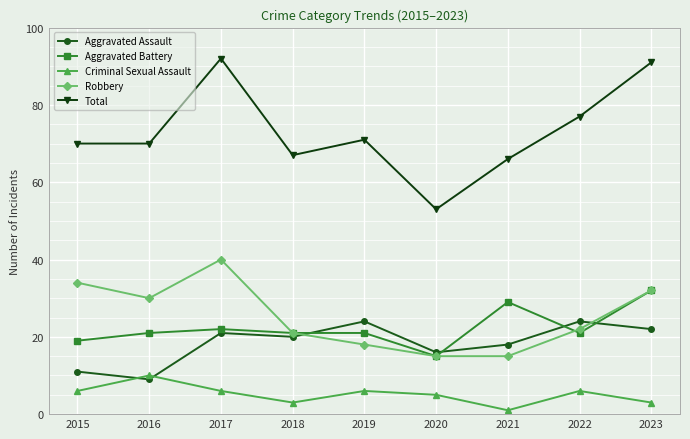

What is the approximate value of Aggravated Assault at 2019?

24